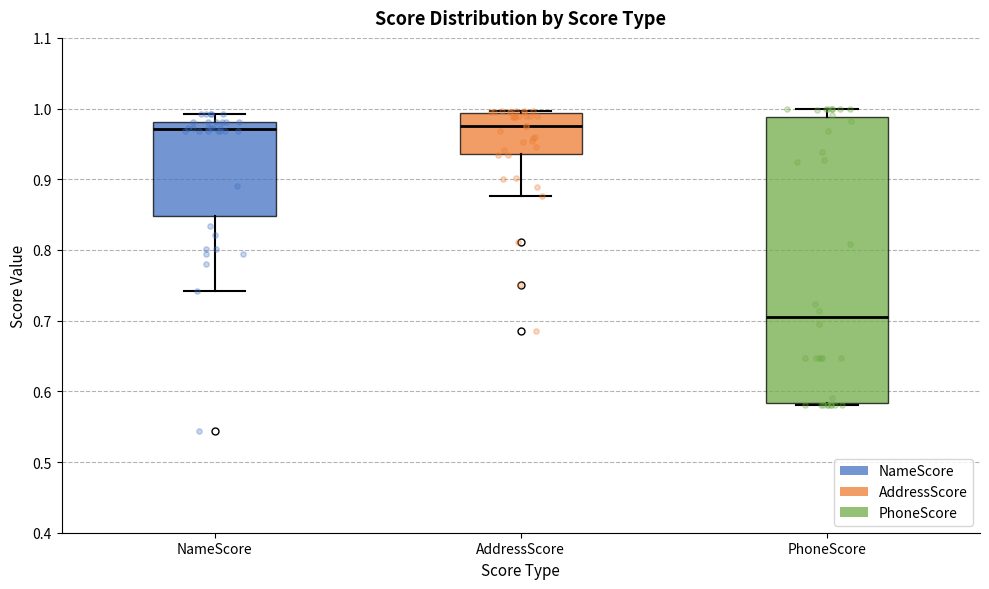

Where does the median line of the box for AddressScore sit on the y-axis? The values are not printed on the chart, so give them approximately, as read against the axis.

0.98